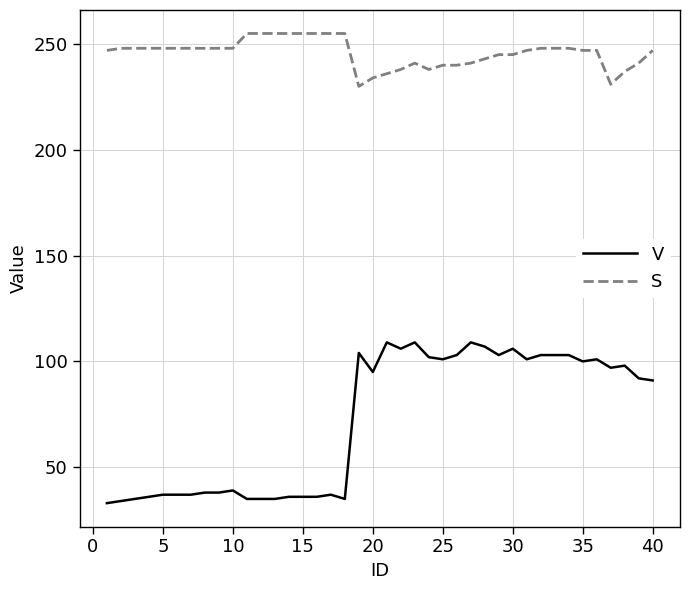

Which series has the widest spread of values?

V